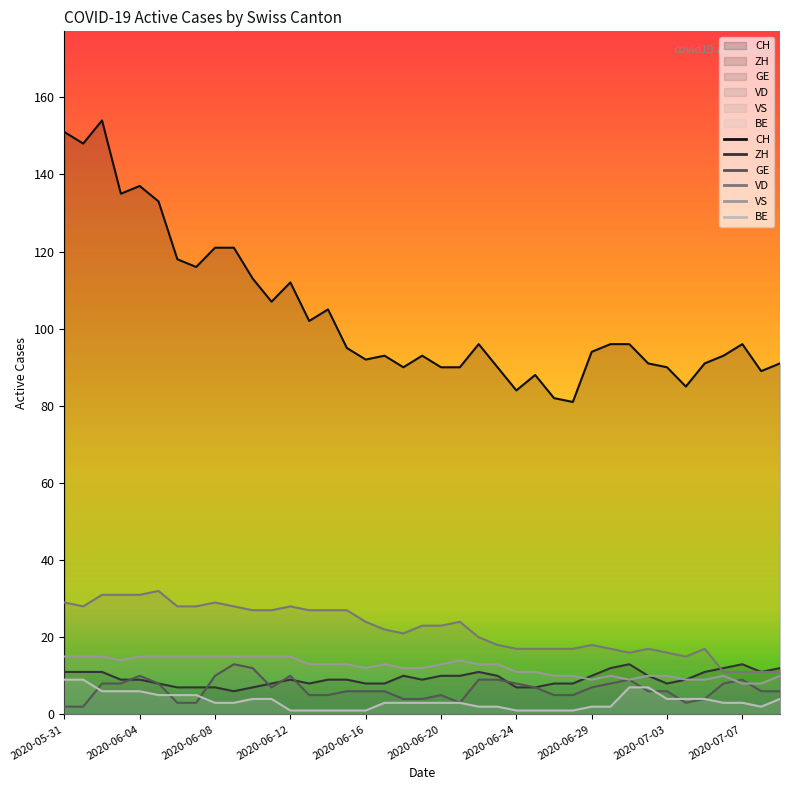

How many interior local valleys does the VS series have?

4